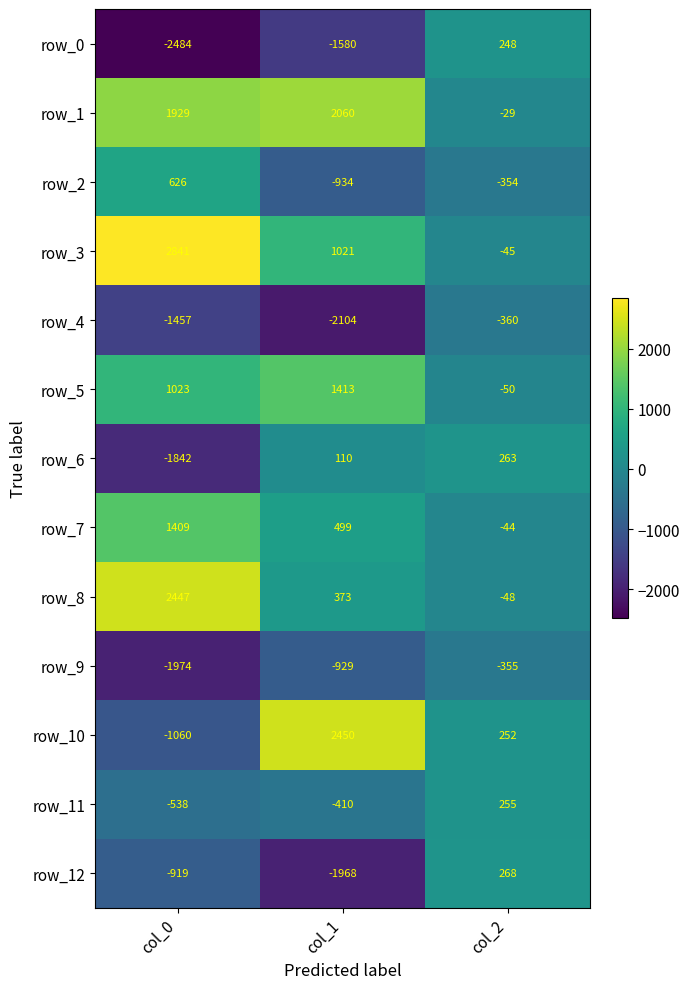

What is the difference between the row_7 values at col_0 and col_2?

1453